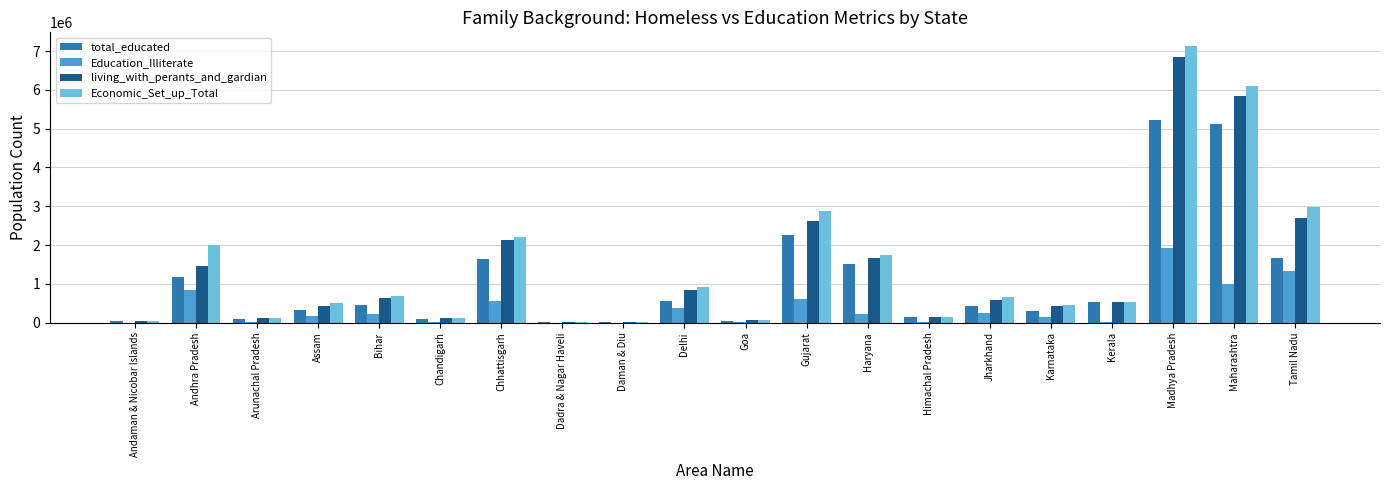

At which category does the chart reach its peak across all series?

Madhya Pradesh